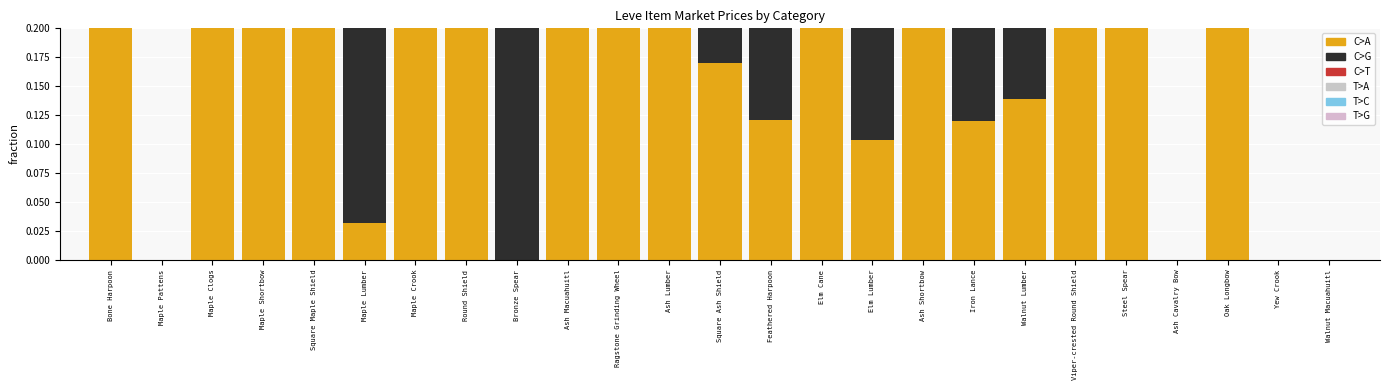

Reading left to right, extract all data points from this chart.

C>A: Bone Harpoon=0.3	Maple Pattens=0.0	Maple Clogs=0.3	Maple Shortbow=0.2	Square Maple Shield=0.3	Maple Lumber=0.0	Maple Crook=0.2	Round Shield=0.3	Bronze Spear=0.0	Ash Macuahuitl=0.2	Ragstone Grinding Wheel=0.3	Ash Lumber=0.2	Square Ash Shield=0.2	Feathered Harpoon=0.1	Elm Cane=0.3	Elm Lumber=0.1	Ash Shortbow=0.3	Iron Lance=0.1	Walnut Lumber=0.1	Viper-crested Round Shield=0.3	Steel Spear=0.3	Ash Cavalry Bow=0.0	Oak Longbow=0.3	Yew Crook=0.0	Walnut Macuahuitl=0.0
C>G: Bone Harpoon=0.0	Maple Pattens=0.0	Maple Clogs=0.1	Maple Shortbow=0.1	Square Maple Shield=0.0	Maple Lumber=0.3	Maple Crook=0.4	Round Shield=0.3	Bronze Spear=0.5	Ash Macuahuitl=0.3	Ragstone Grinding Wheel=0.0	Ash Lumber=0.1	Square Ash Shield=0.2	Feathered Harpoon=0.2	Elm Cane=0.0	Elm Lumber=0.2	Ash Shortbow=0.0	Iron Lance=0.2	Walnut Lumber=0.2	Viper-crested Round Shield=0.0	Steel Spear=0.0	Ash Cavalry Bow=0.0	Oak Longbow=0.0	Yew Crook=0.0	Walnut Macuahuitl=0.0
C>T: Bone Harpoon=0.4	Maple Pattens=0.0	Maple Clogs=0.1	Maple Shortbow=0.4	Square Maple Shield=0.4	Maple Lumber=0.3	Maple Crook=0.4	Round Shield=0.3	Bronze Spear=0.5	Ash Macuahuitl=0.3	Ragstone Grinding Wheel=0.3	Ash Lumber=0.2	Square Ash Shield=0.2	Feathered Harpoon=0.2	Elm Cane=0.3	Elm Lumber=0.2	Ash Shortbow=0.3	Iron Lance=0.2	Walnut Lumber=0.2	Viper-crested Round Shield=0.3	Steel Spear=0.3	Ash Cavalry Bow=0.0	Oak Longbow=0.3	Yew Crook=0.0	Walnut Macuahuitl=0.0
T>A: Bone Harpoon=0.3	Maple Pattens=0.0	Maple Clogs=0.3	Maple Shortbow=0.2	Square Maple Shield=0.3	Maple Lumber=0.0	Maple Crook=0.0	Round Shield=0.0	Bronze Spear=0.0	Ash Macuahuitl=0.1	Ragstone Grinding Wheel=0.3	Ash Lumber=0.2	Square Ash Shield=0.2	Feathered Harpoon=0.1	Elm Cane=0.3	Elm Lumber=0.1	Ash Shortbow=0.3	Iron Lance=0.1	Walnut Lumber=0.1	Viper-crested Round Shield=0.3	Steel Spear=0.3	Ash Cavalry Bow=0.0	Oak Longbow=0.3	Yew Crook=0.0	Walnut Macuahuitl=0.0
T>C: Bone Harpoon=0.0	Maple Pattens=0.0	Maple Clogs=0.1	Maple Shortbow=0.1	Square Maple Shield=0.0	Maple Lumber=0.3	Maple Crook=0.0	Round Shield=0.0	Bronze Spear=0.0	Ash Macuahuitl=0.1	Ragstone Grinding Wheel=0.0	Ash Lumber=0.1	Square Ash Shield=0.2	Feathered Harpoon=0.1	Elm Cane=0.0	Elm Lumber=0.1	Ash Shortbow=0.0	Iron Lance=0.1	Walnut Lumber=0.1	Viper-crested Round Shield=0.0	Steel Spear=0.0	Ash Cavalry Bow=0.0	Oak Longbow=0.0	Yew Crook=0.0	Walnut Macuahuitl=0.0
T>G: Bone Harpoon=0.0	Maple Pattens=0.0	Maple Clogs=0.1	Maple Shortbow=0.1	Square Maple Shield=0.0	Maple Lumber=0.0	Maple Crook=0.0	Round Shield=0.0	Bronze Spear=0.0	Ash Macuahuitl=0.1	Ragstone Grinding Wheel=0.0	Ash Lumber=0.1	Square Ash Shield=0.2	Feathered Harpoon=0.2	Elm Cane=0.0	Elm Lumber=0.2	Ash Shortbow=0.0	Iron Lance=0.2	Walnut Lumber=0.2	Viper-crested Round Shield=0.0	Steel Spear=0.0	Ash Cavalry Bow=0.0	Oak Longbow=0.0	Yew Crook=0.0	Walnut Macuahuitl=0.0